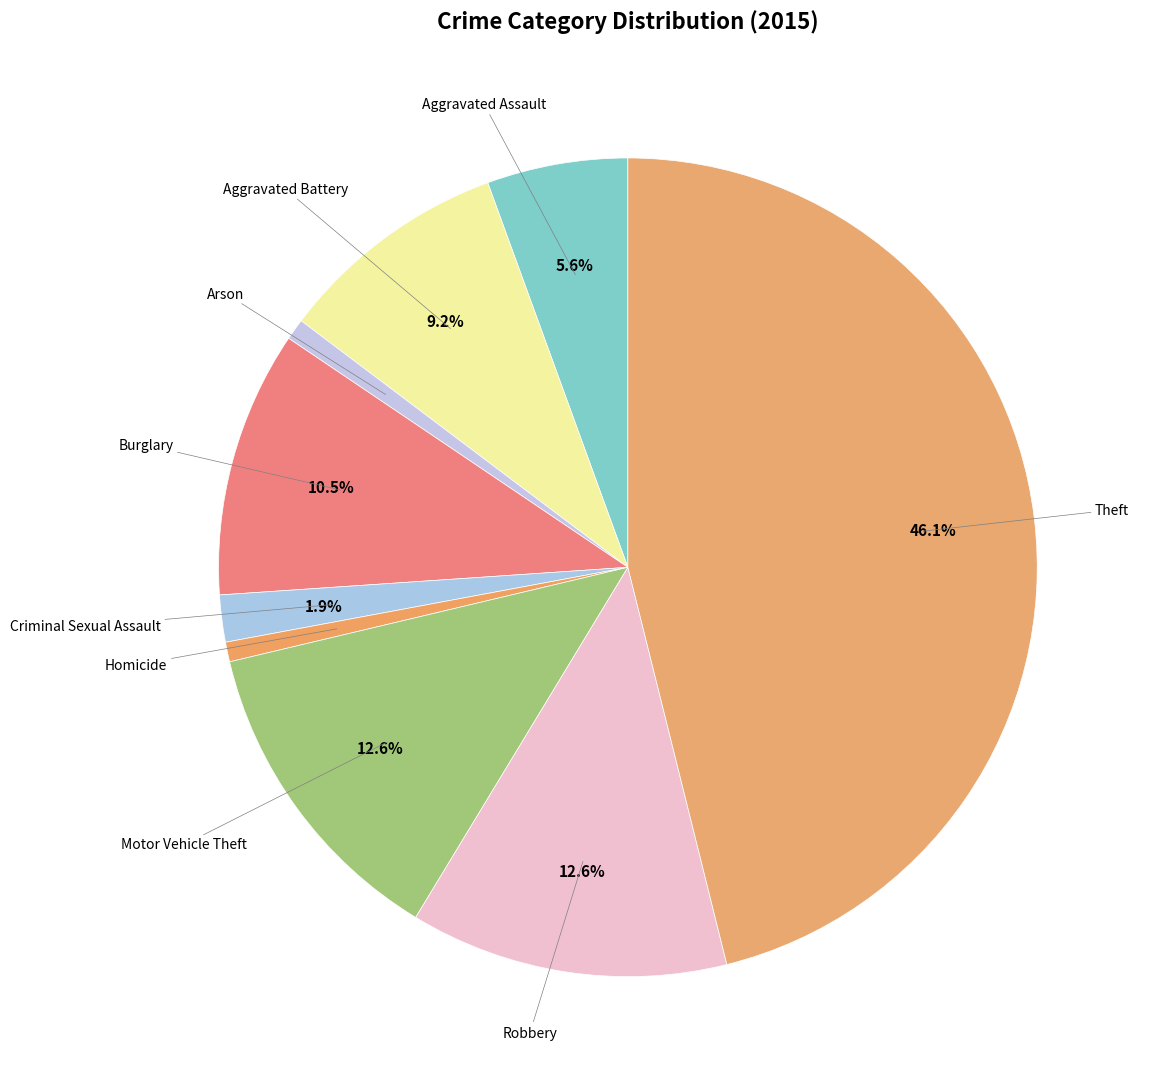

To the nearest percent, what is the average slice percentage?

11%